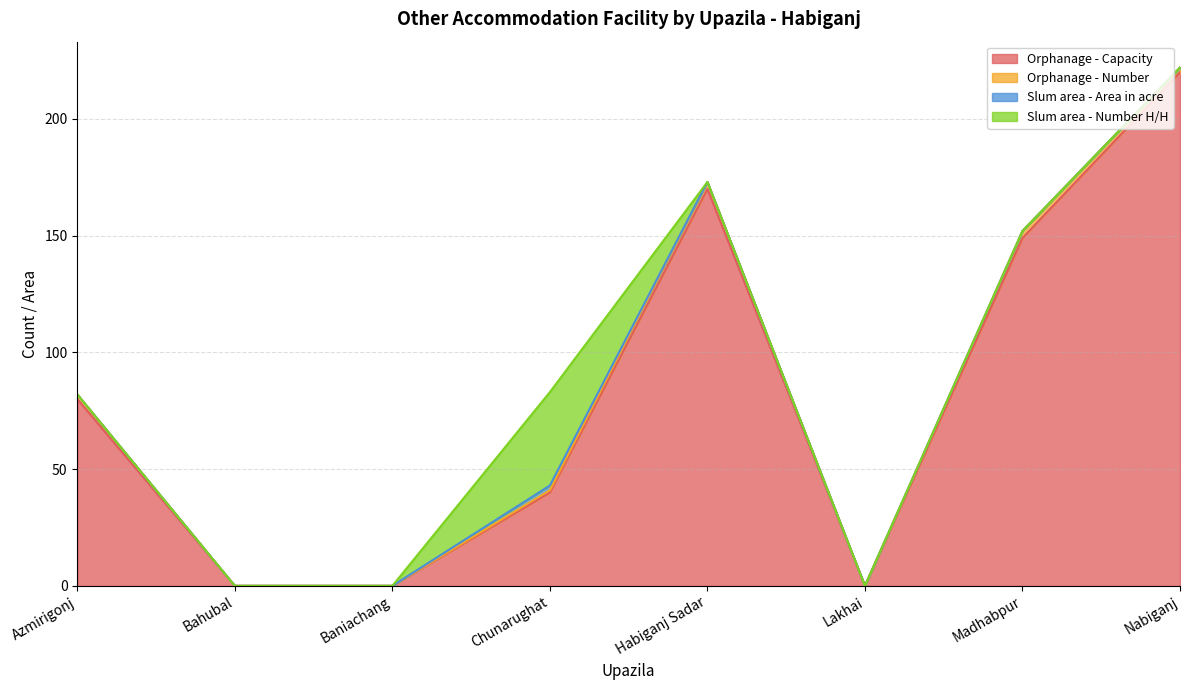

True or false: Orphanage - Number and Orphanage - Capacity intersect in this chart.

False